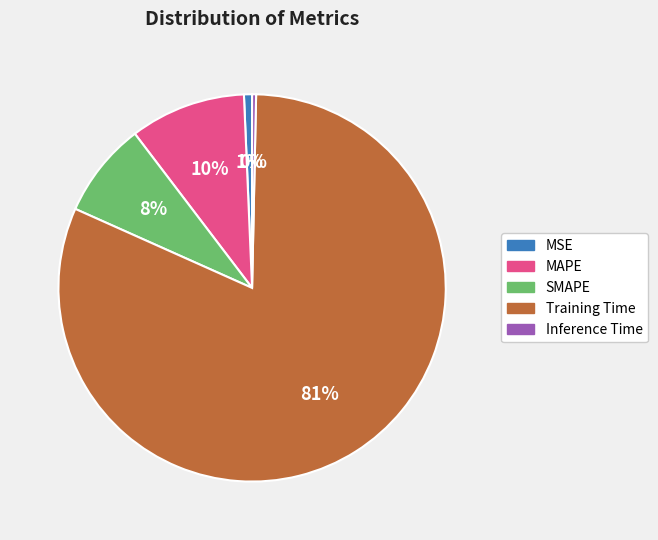

Which category has the biggest portion of the pie?

Training Time